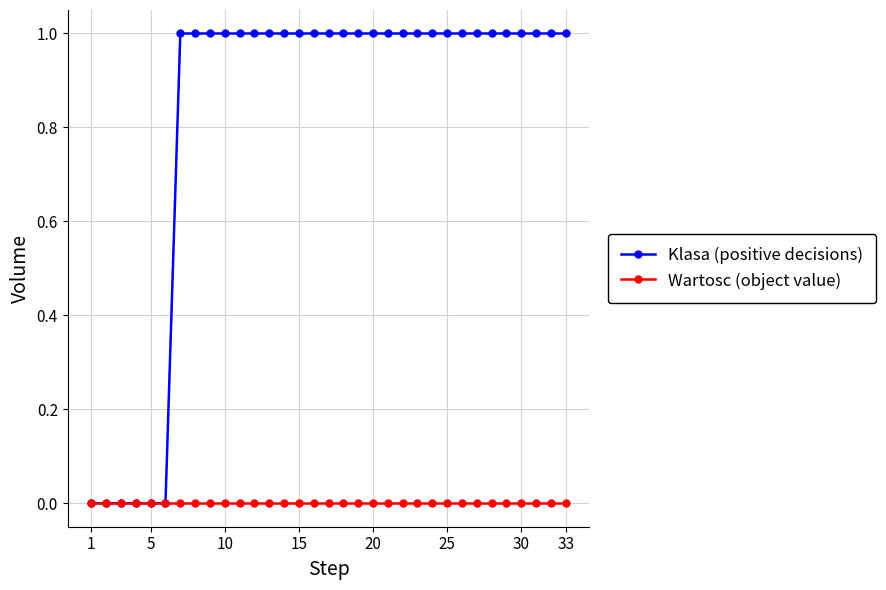

List the series in order of their overall mean, lowest first.

Wartosc (object value), Klasa (positive decisions)